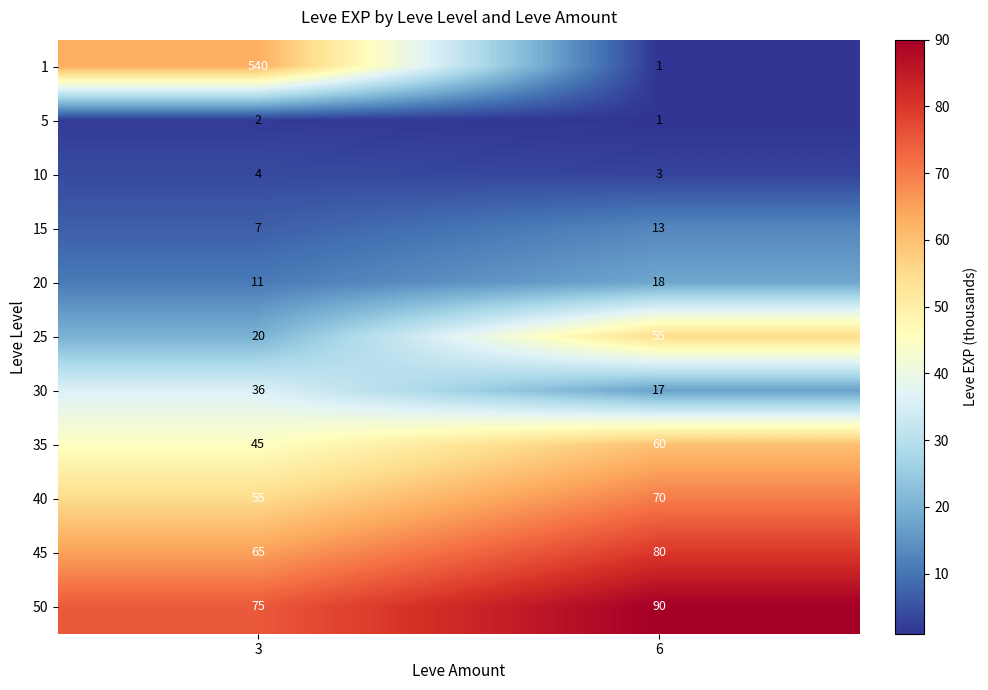

Which series changed the most between 3 and 6?

1